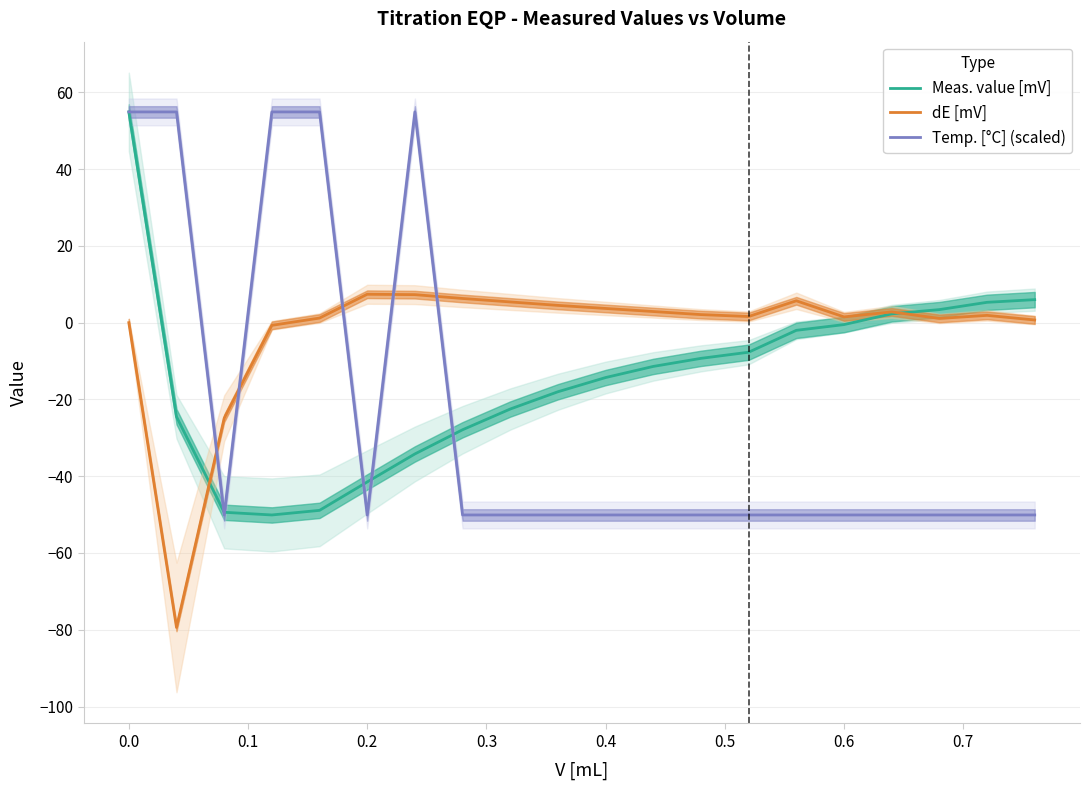

What is the lowest value of the Meas. value [mV] series?

-50.1